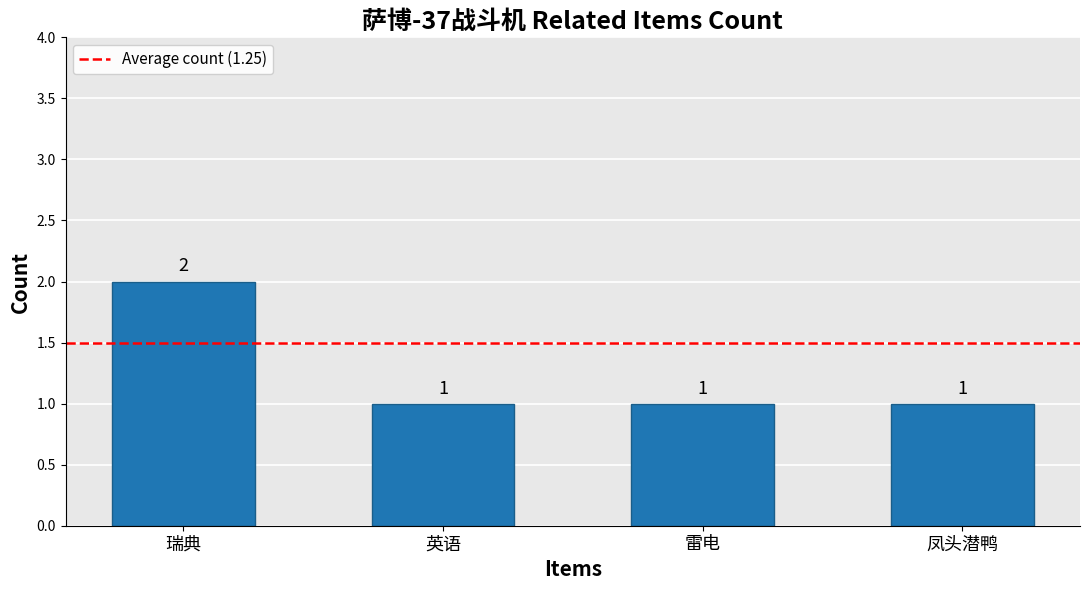

What is the minimum value shown in the chart?

1